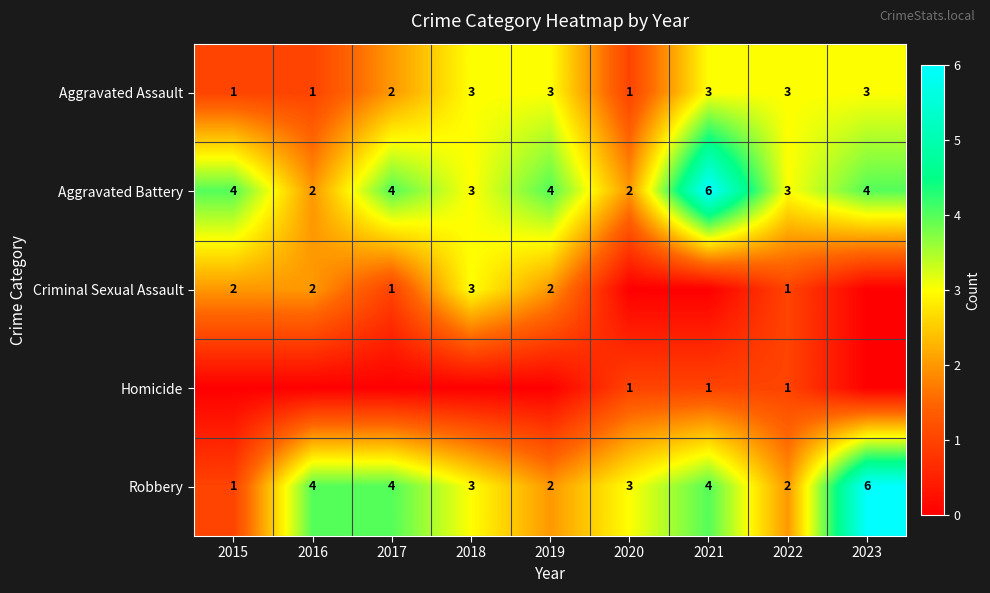

Between 2023 and 2021, which is larger?

2023